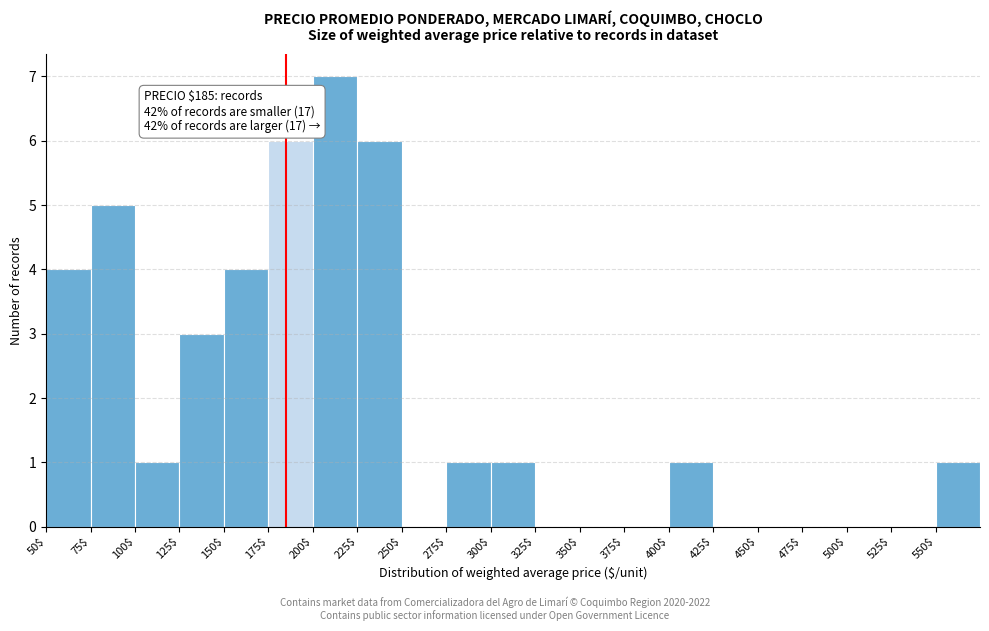

Which range on the x-axis has the tallest bar?

200 to 225